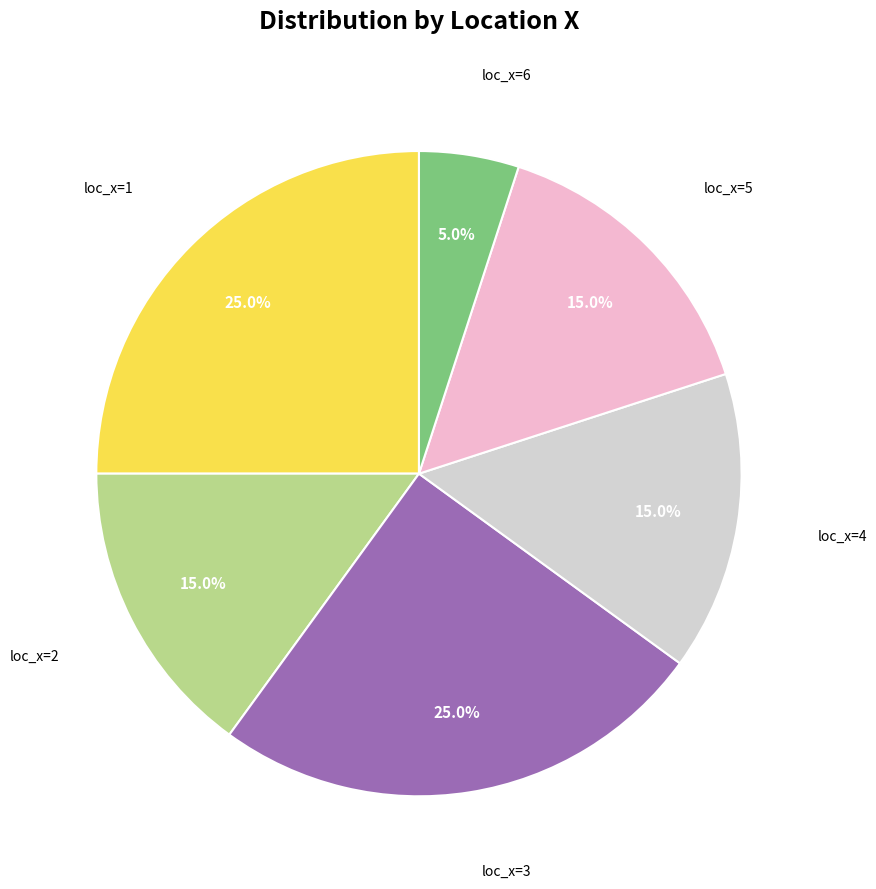

Is there a majority slice in this chart?

No